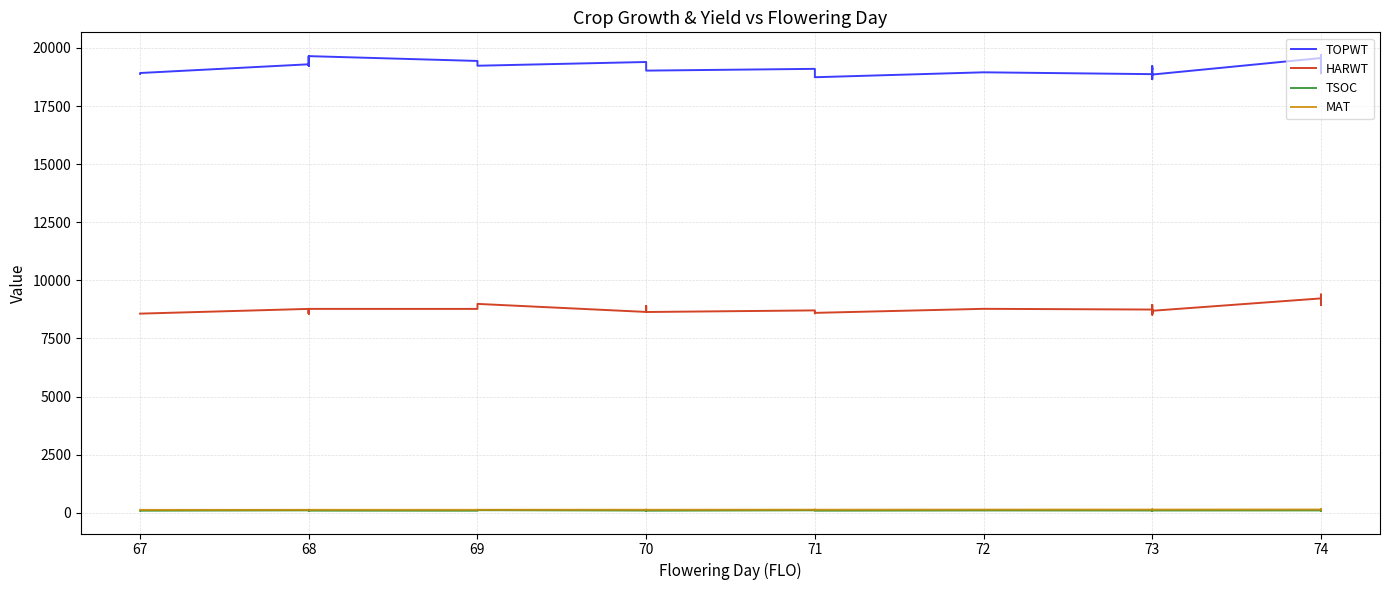

Is it true that TOPWT equals 28833 at 68?

False